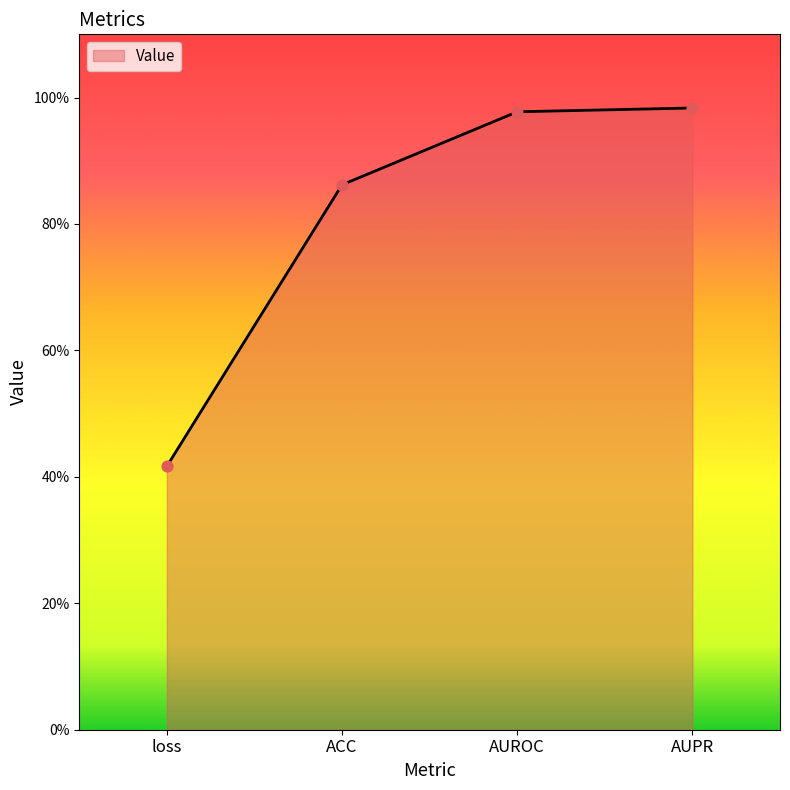

Between ACC and AUPR, which is larger?

AUPR